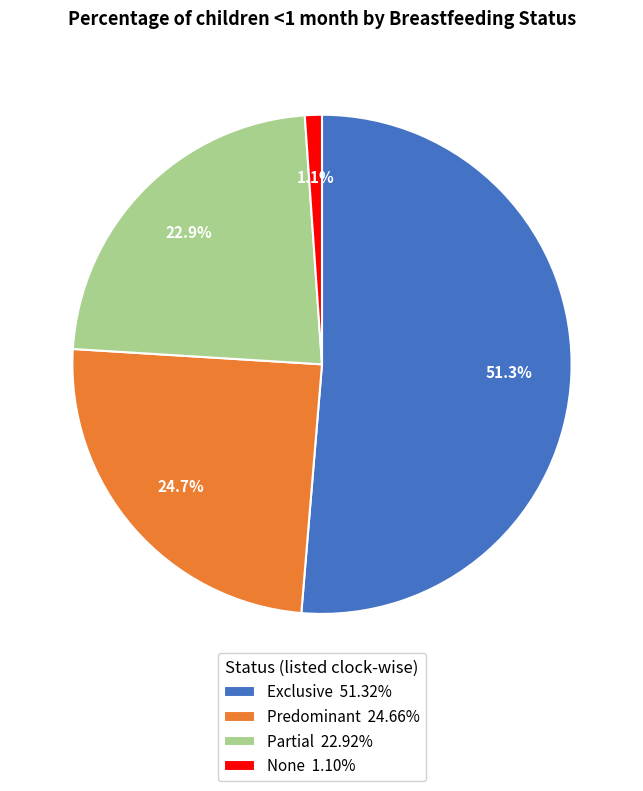

What percentage is NOT represented by Partial?

77.1%